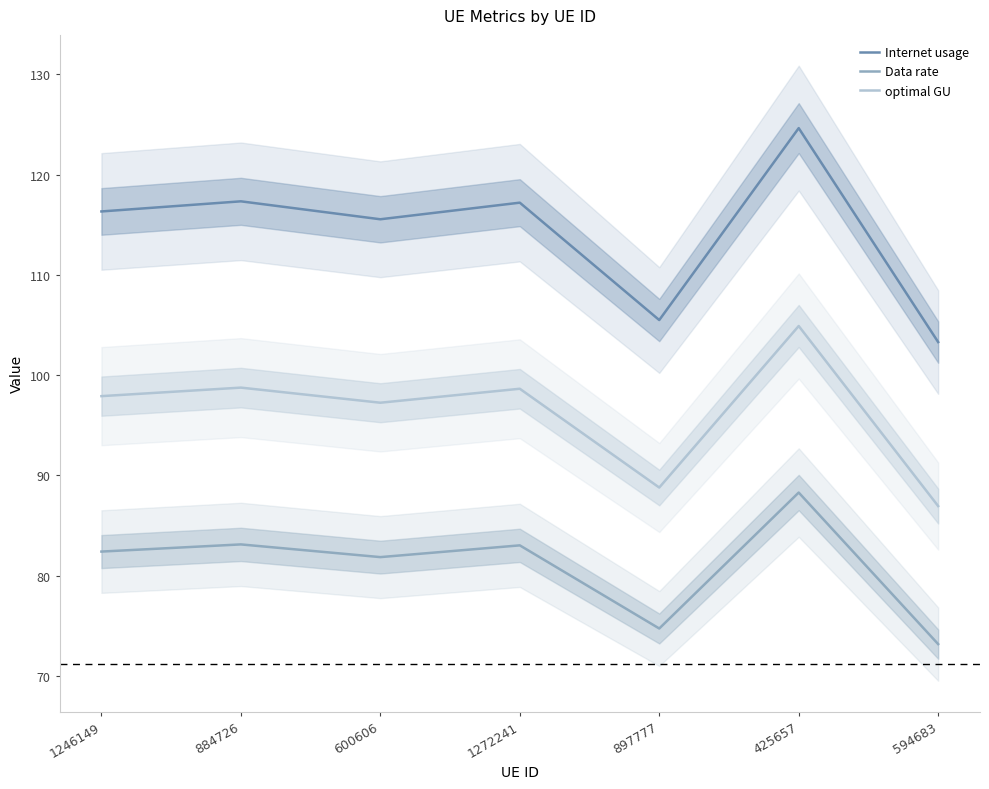

Does the chart display data point markers on the line(s)?

No